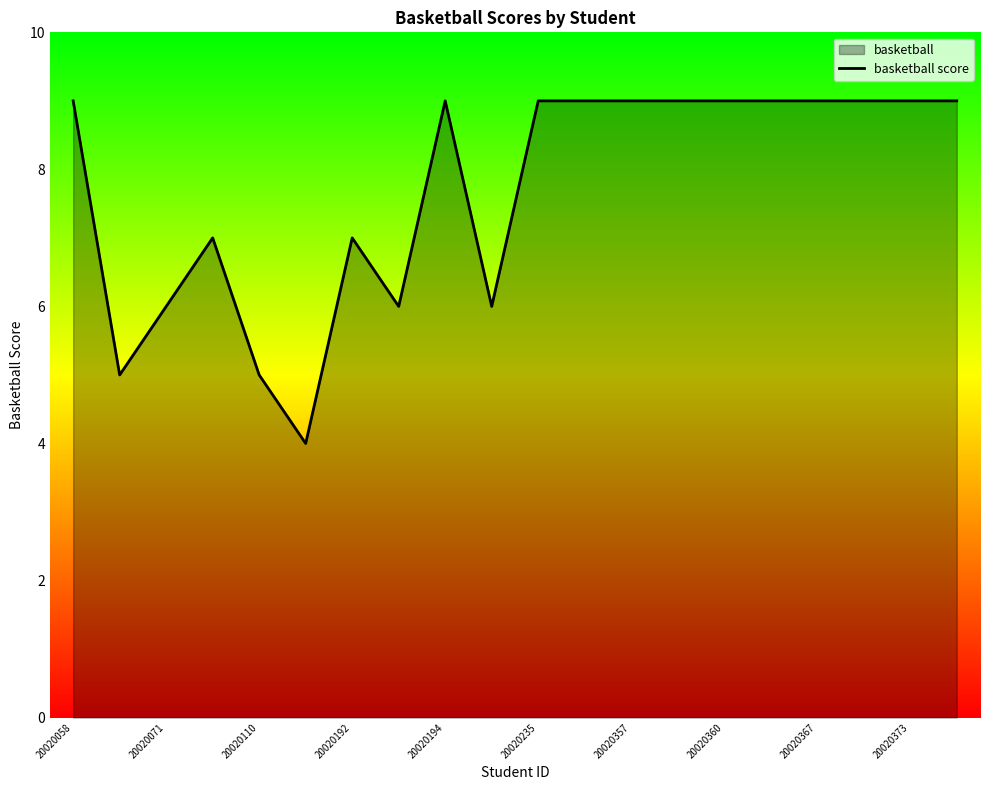

How many lines are shown in the chart?

1